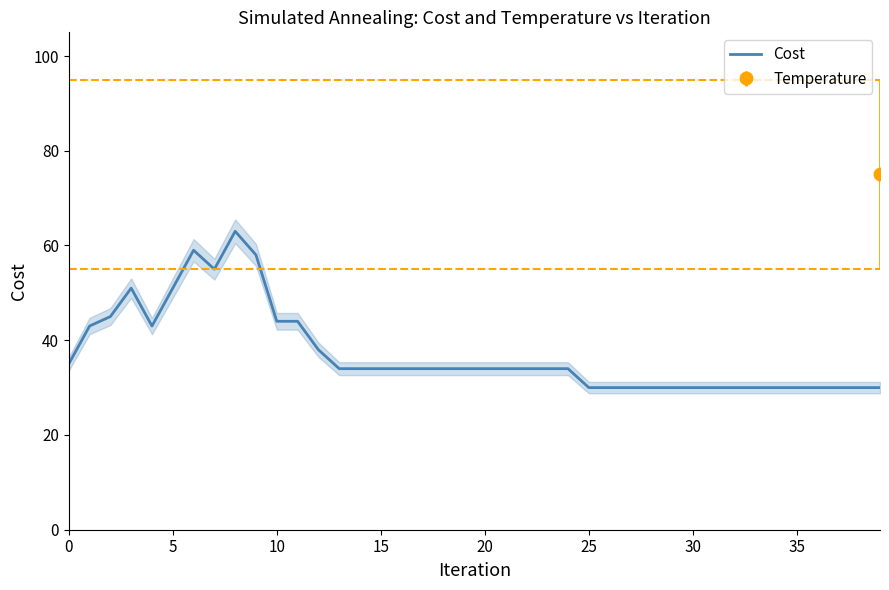

Does the chart display data point markers on the line(s)?

No